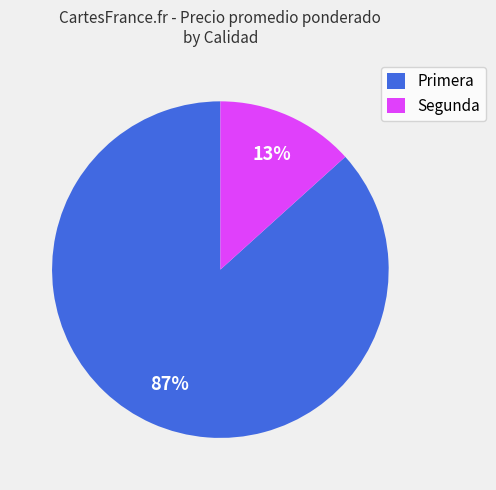

The Segunda slice represents 13% of the pie. True or false?

True